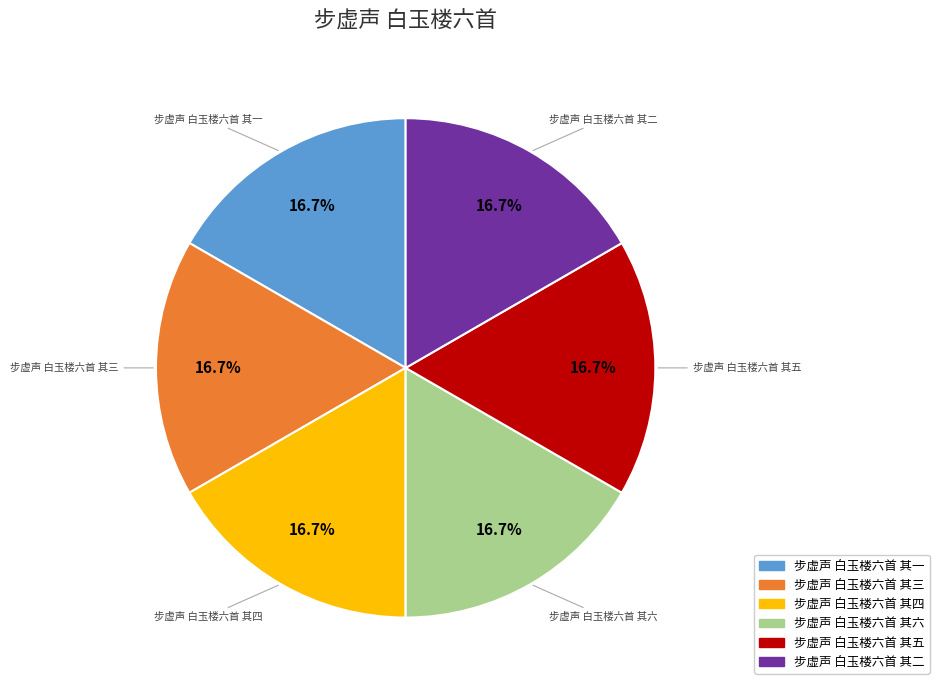

Is it true that 步虚声 白玉楼六首 其六 is 7% of the pie?

False